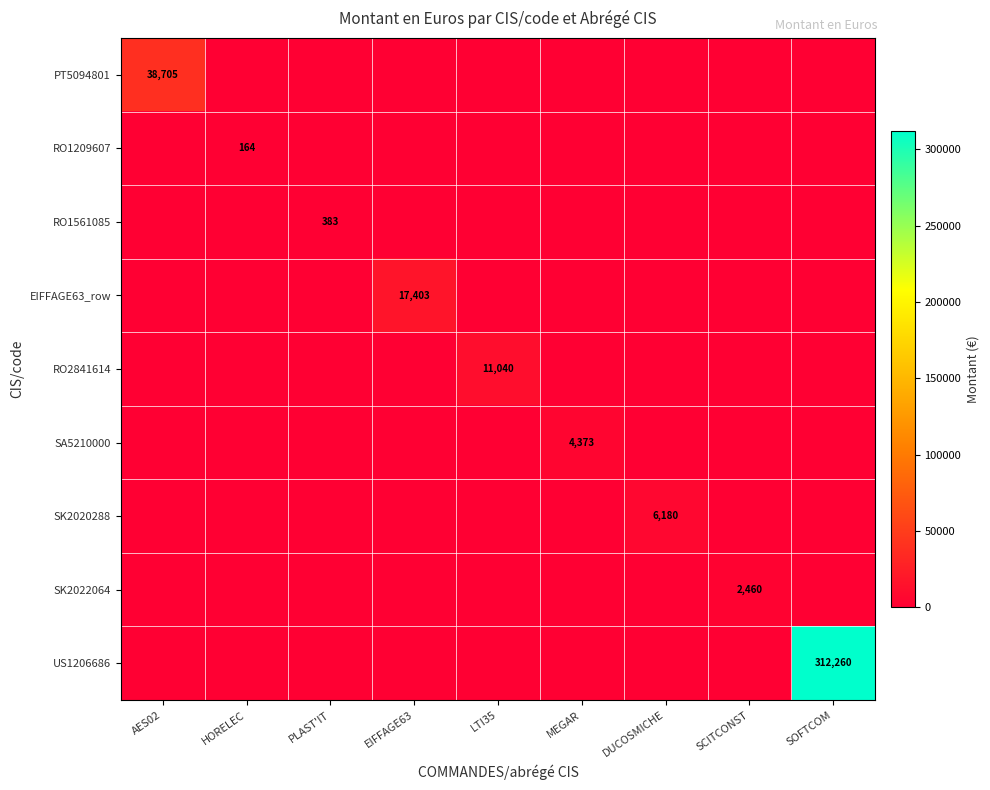

Is the value of SA5210000 at HORELEC greater than the value of RO1209607 at SOFTCOM?

No